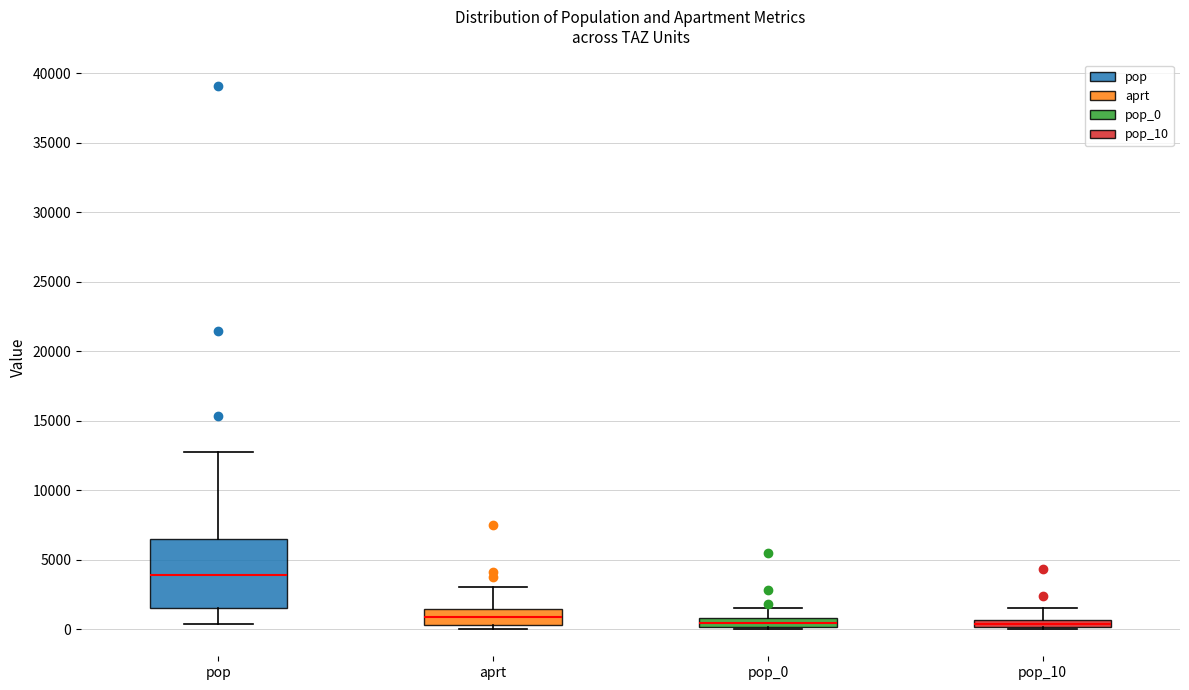

Where is the upper edge of the box for pop_10 on the y-axis? The values are not printed on the chart, so give them approximately, as read against the axis.

500